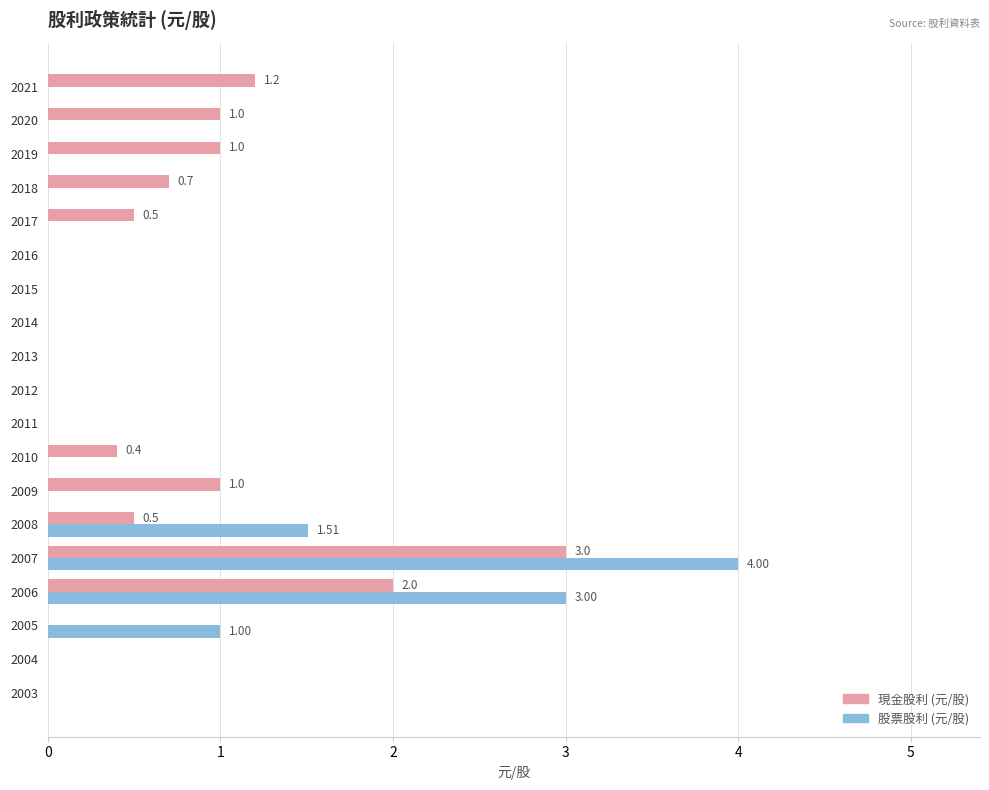

What are all the series names shown in the legend?

現金股利 (元/股), 股票股利 (元/股)